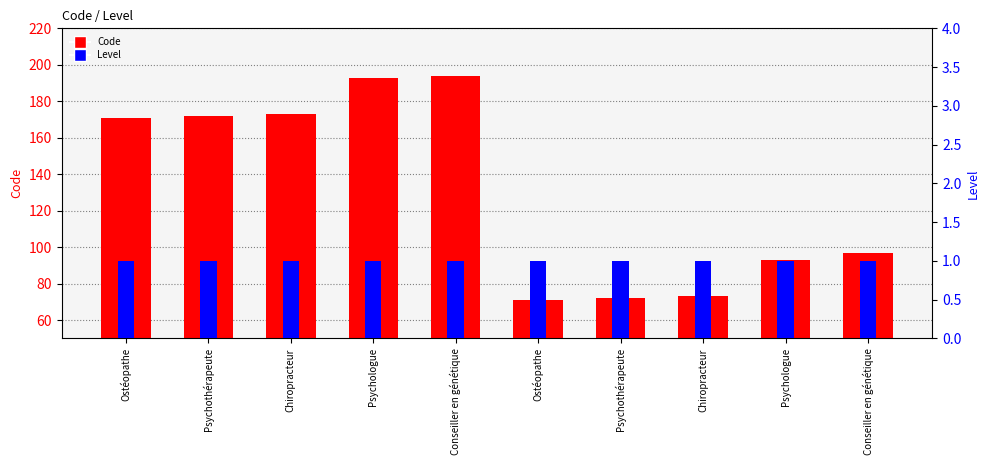

At which category does the chart reach its peak across all series?

Conseiller en génétique